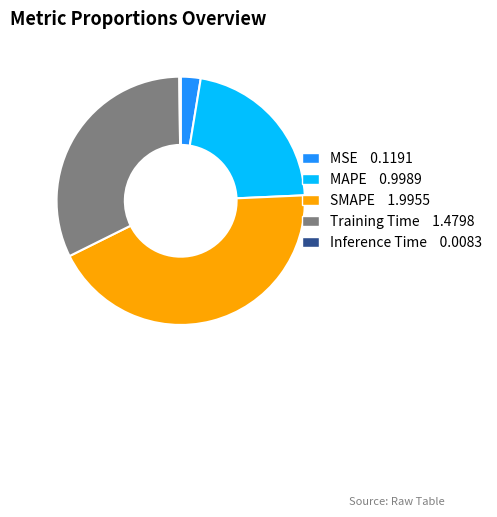

Does MSE represent more than half of the total?

No